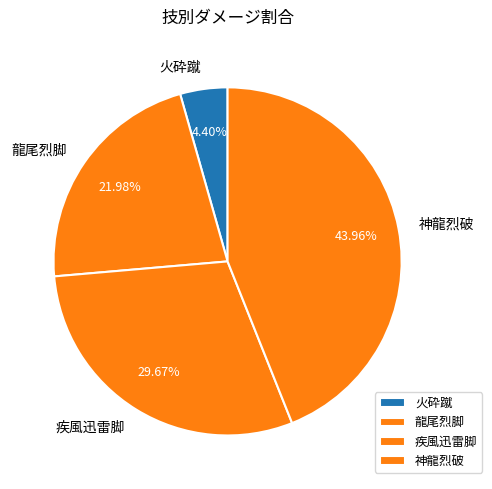

What percentage do 火砕蹴 and 龍尾烈脚 together represent?

26.4%